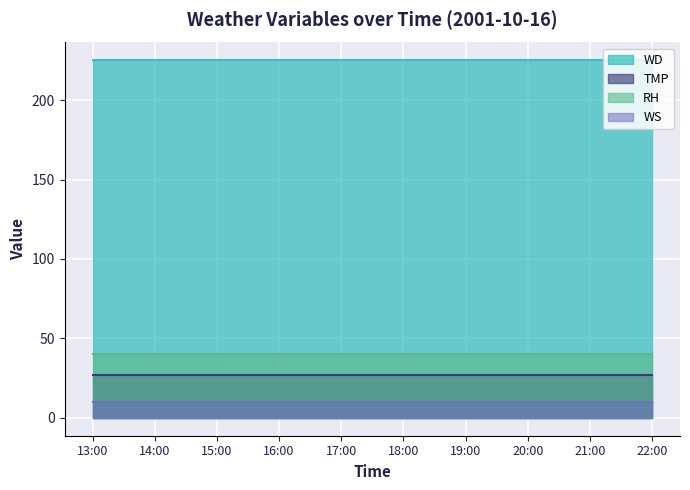

True or false: WS and WD intersect in this chart.

False